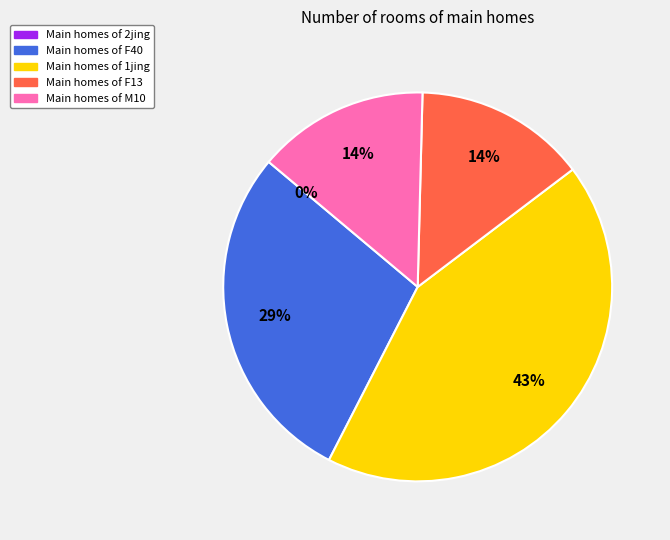

Between F40 and M10, which is larger?

F40